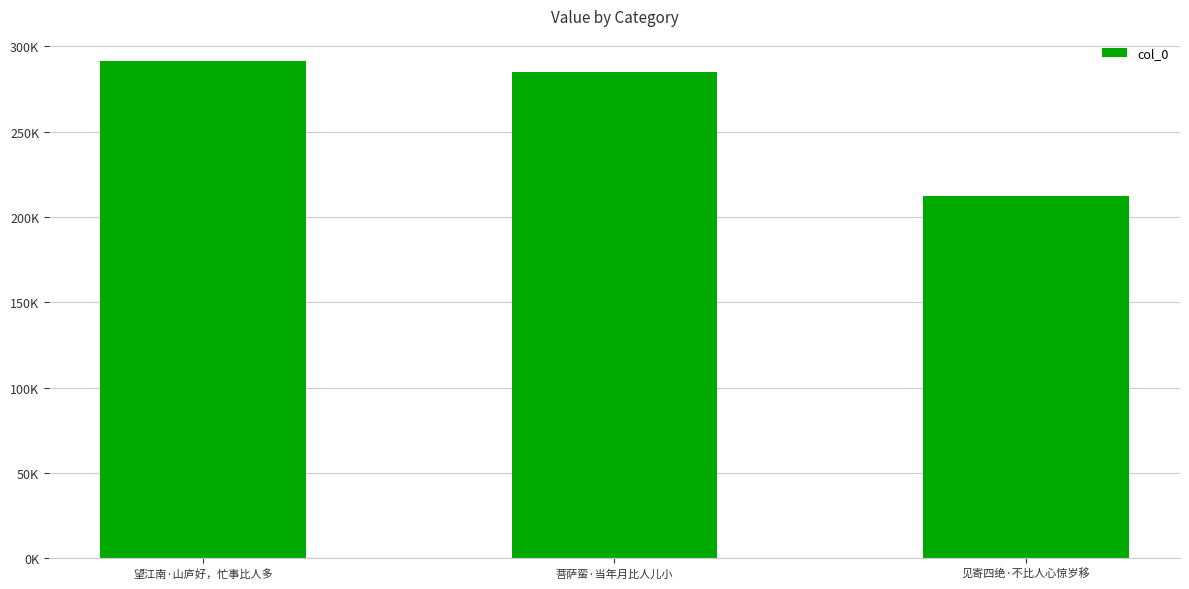

What position from the right is 见寄四绝·不比人心惊岁移?

1